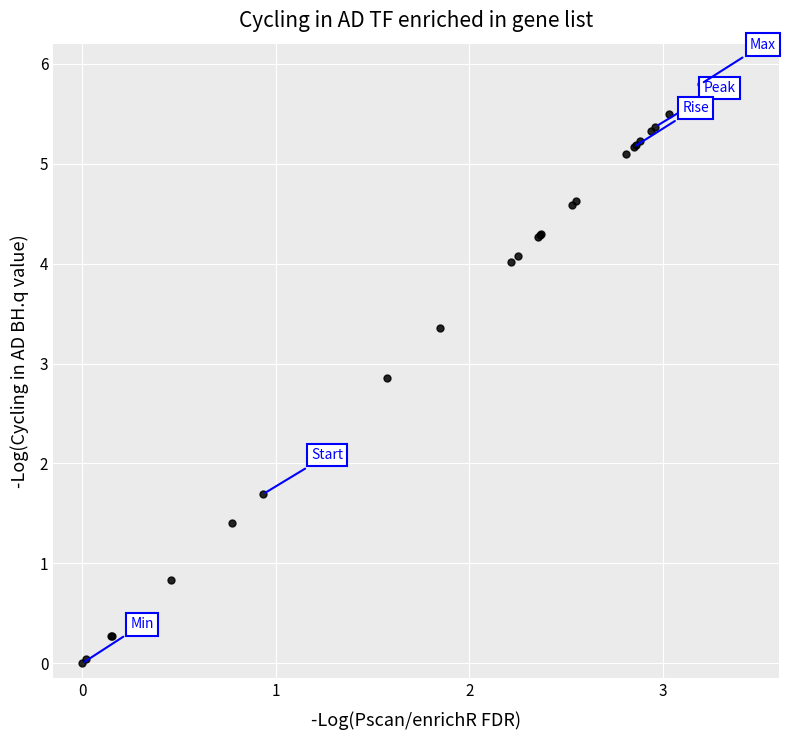

What Y value in the scatter plot is closest to 2?

1.7